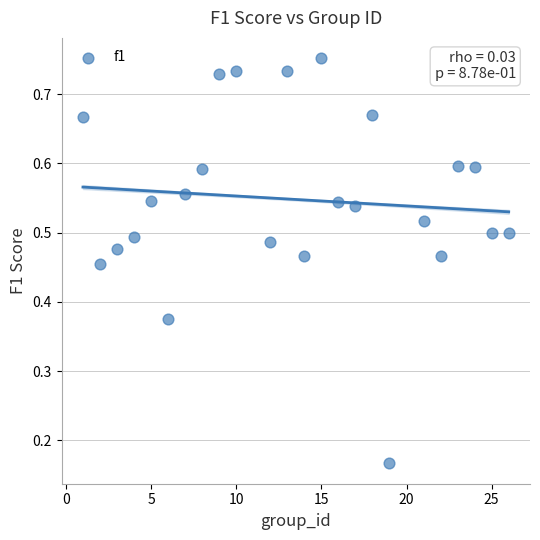

What is the range of X values (max minus min)?

25.0